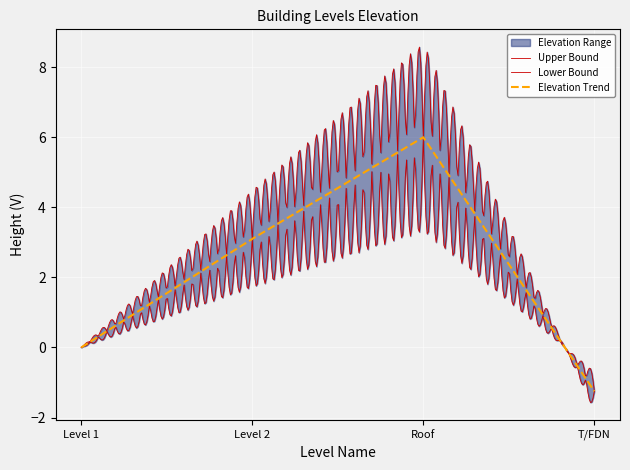

True or false: the data has more than 1 interior local peaks.

False